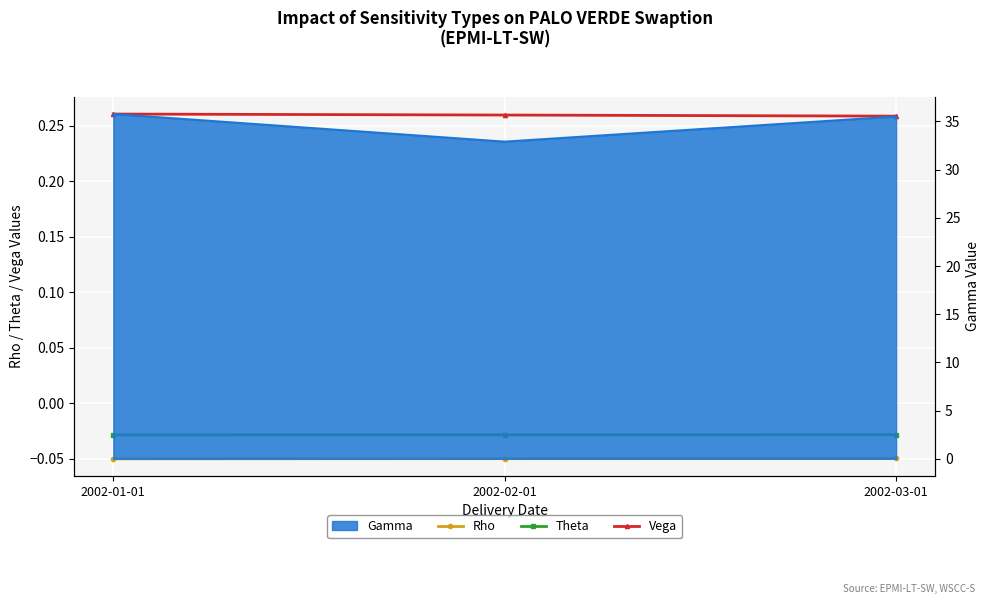

True or false: Rho has a value of -0.0 at 2002-01-01.

False